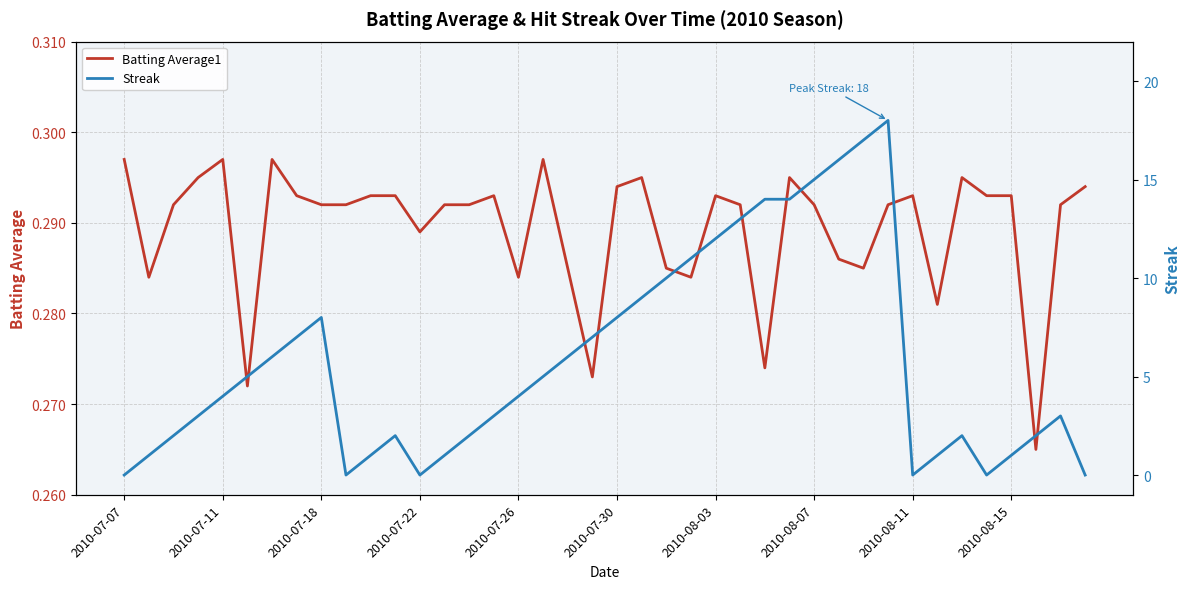

What is the maximum value shown in the chart?

18.0